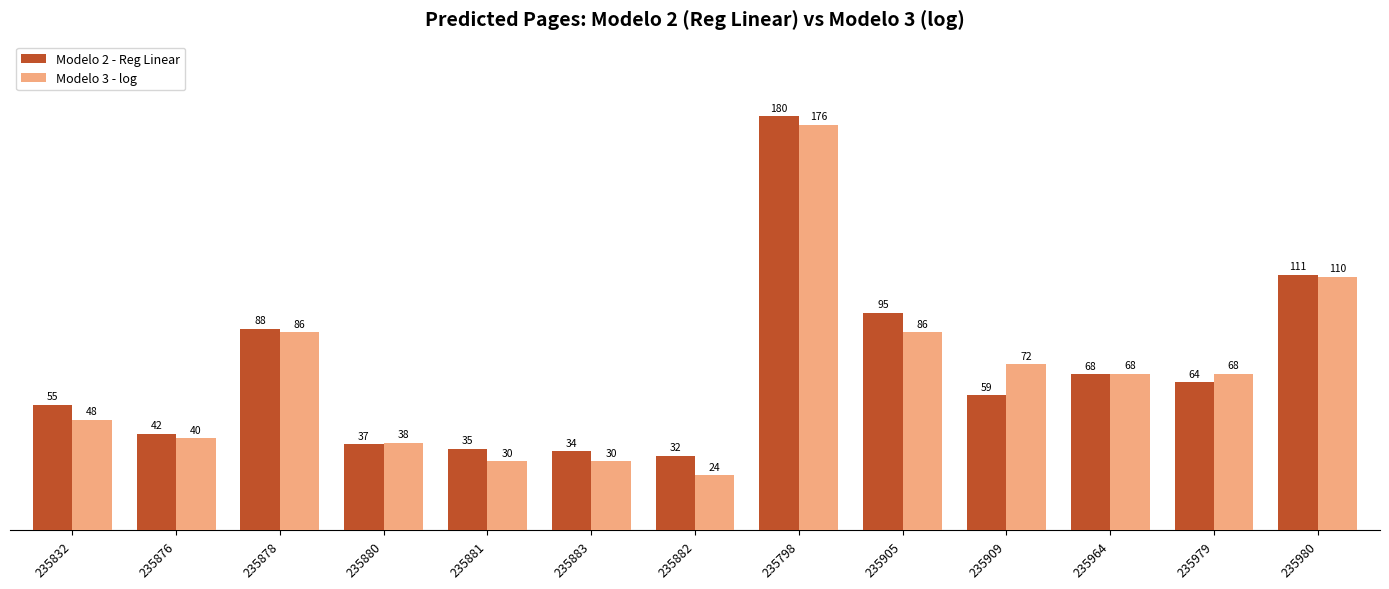

Which series has the largest range (max minus min)?

Modelo 3 - log